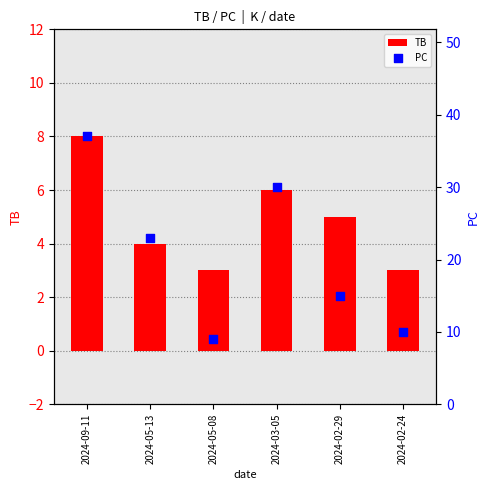

Which series contains the lowest Y value?

TB